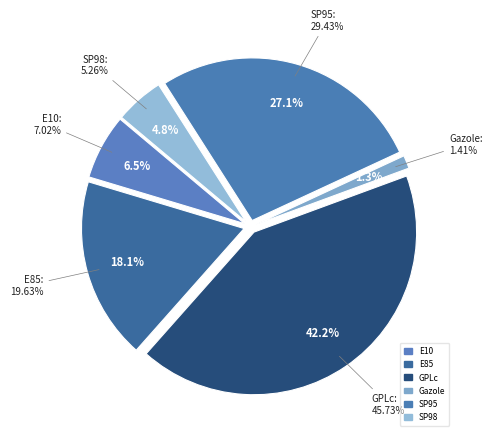

To the nearest percent, what is the combined percentage of GPLc and SP95?

69%